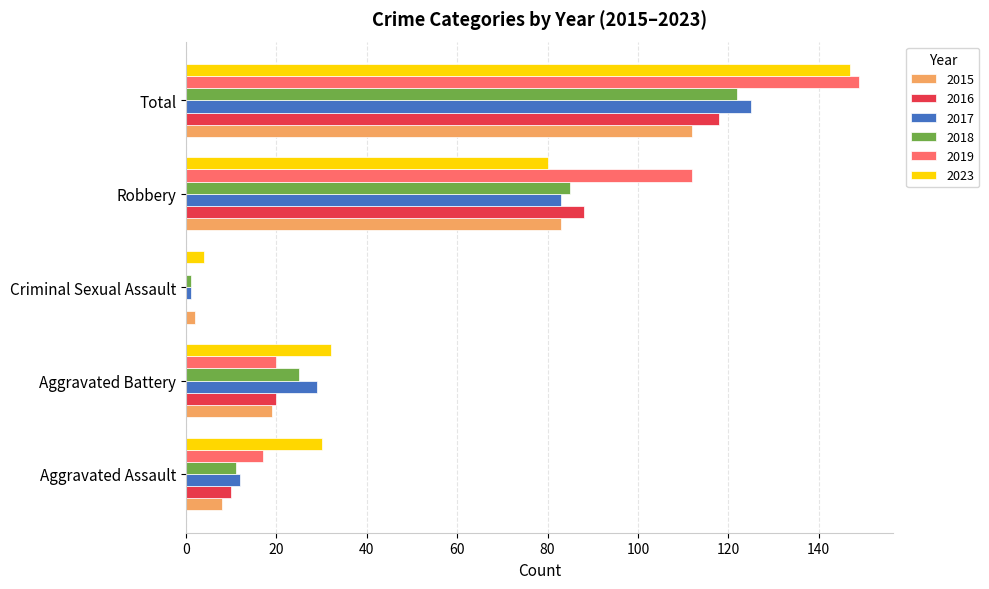

Which label corresponds to the largest value in the chart?

Total